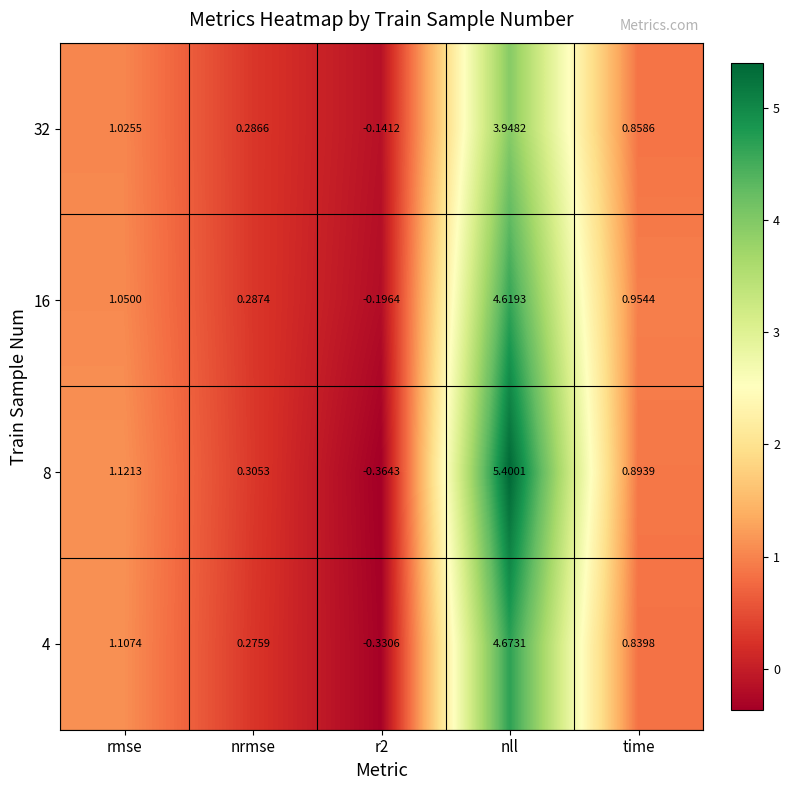

Where does the 4 series first go above 0?

rmse